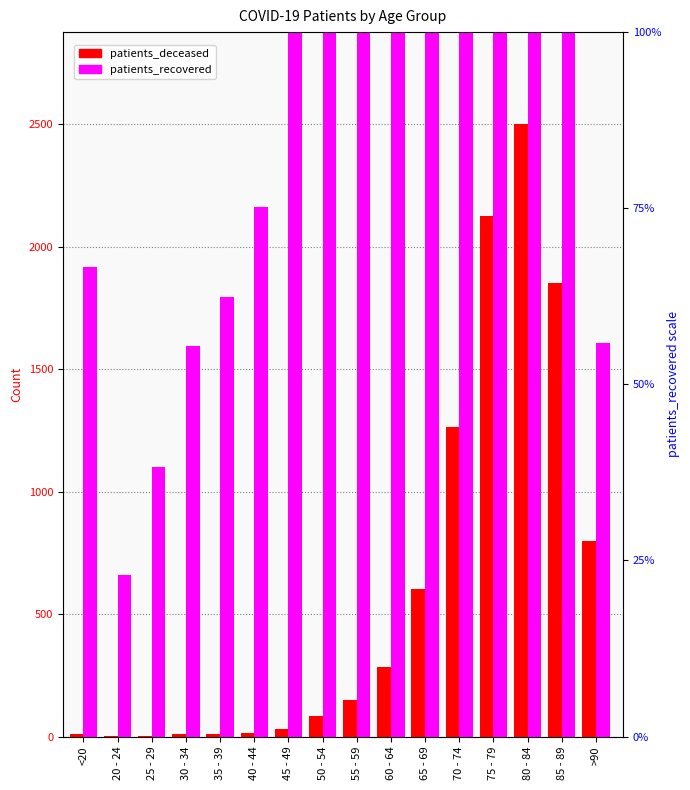

What is the smallest value displayed?

2